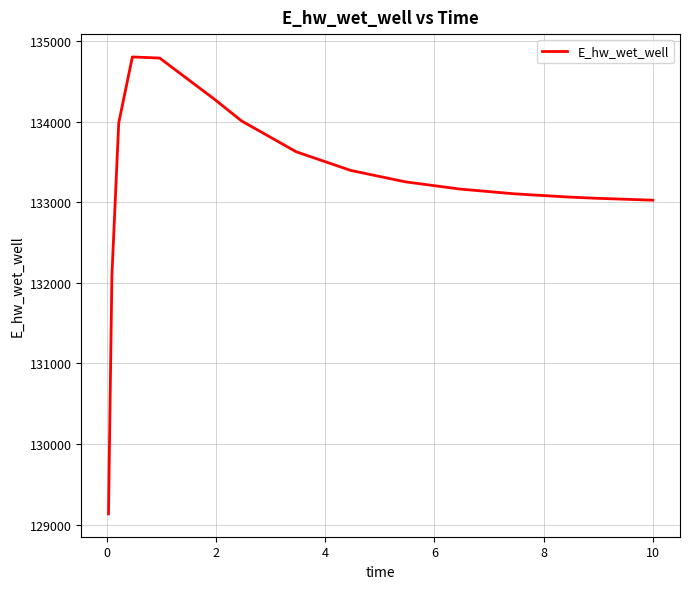

What is the minimum value shown in the chart?

129134.5